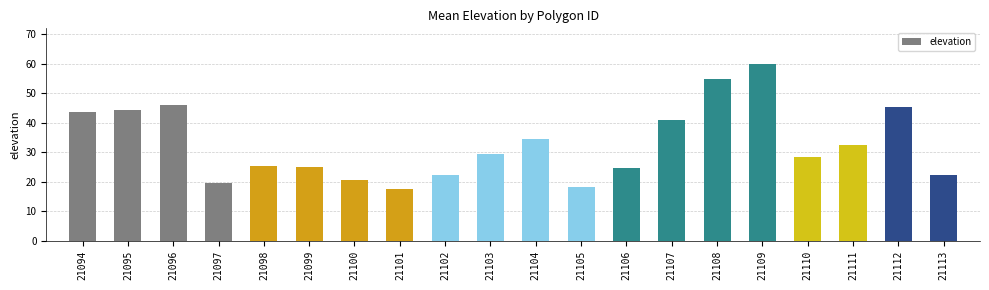

The value at 21101 is 17.6. True or false?

True